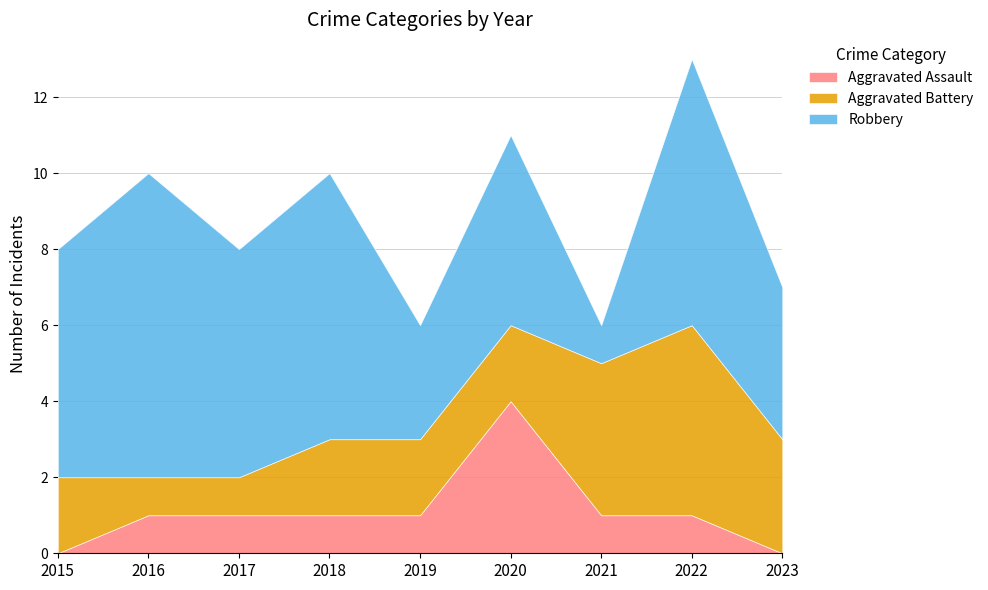

What are all the series names shown in the legend?

Aggravated Assault, Aggravated Battery, Robbery